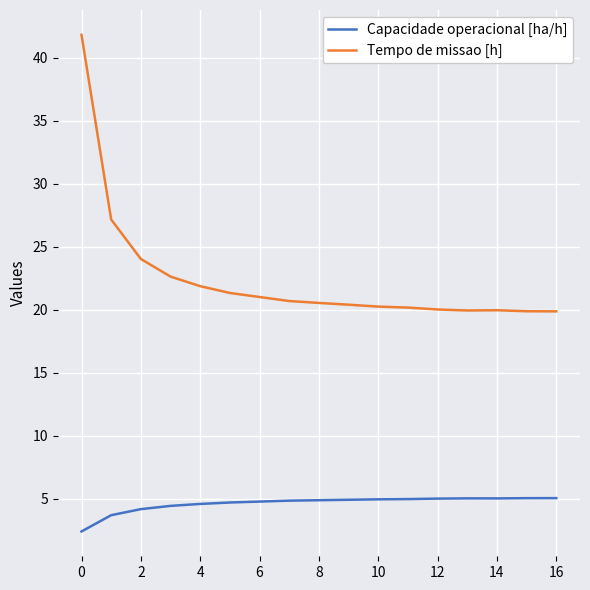

Which series has the largest total across all categories?

Tempo de missao [h]